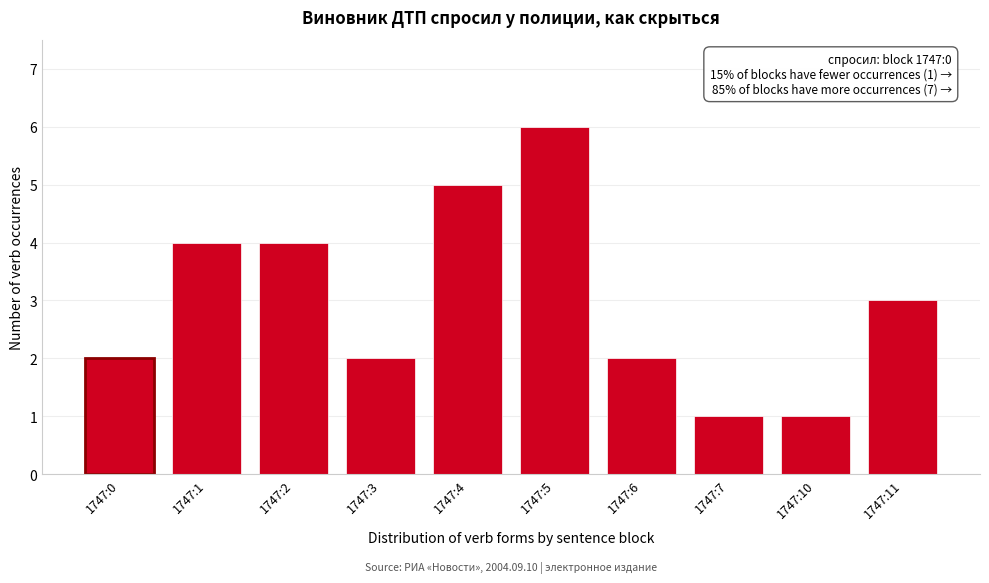

Reading left to right, what are all the values shown in this chart?

1747:0=2	1747:1=4	1747:2=4	1747:3=2	1747:4=5	1747:5=6	1747:6=2	1747:7=1	1747:10=1	1747:11=3